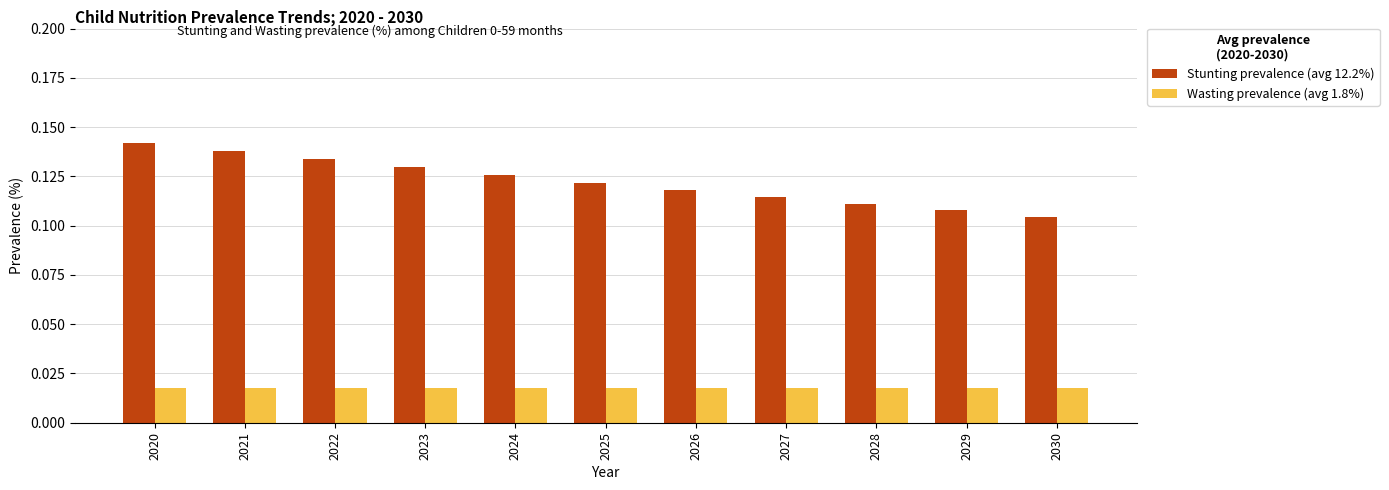

At which category does the chart reach its peak across all series?

2020